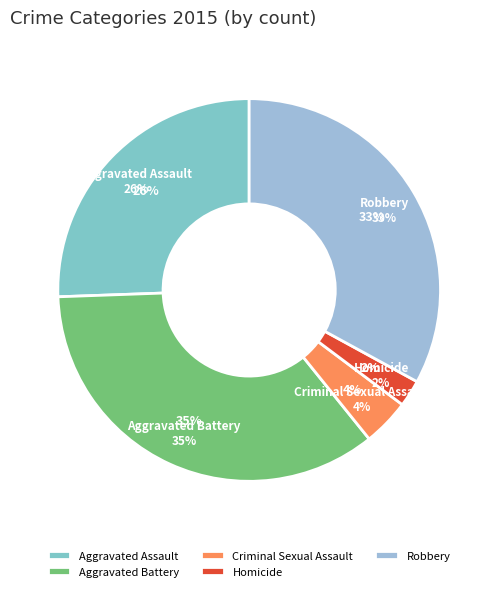

Is the sum of Aggravated Battery and Homicide greater than half?

No